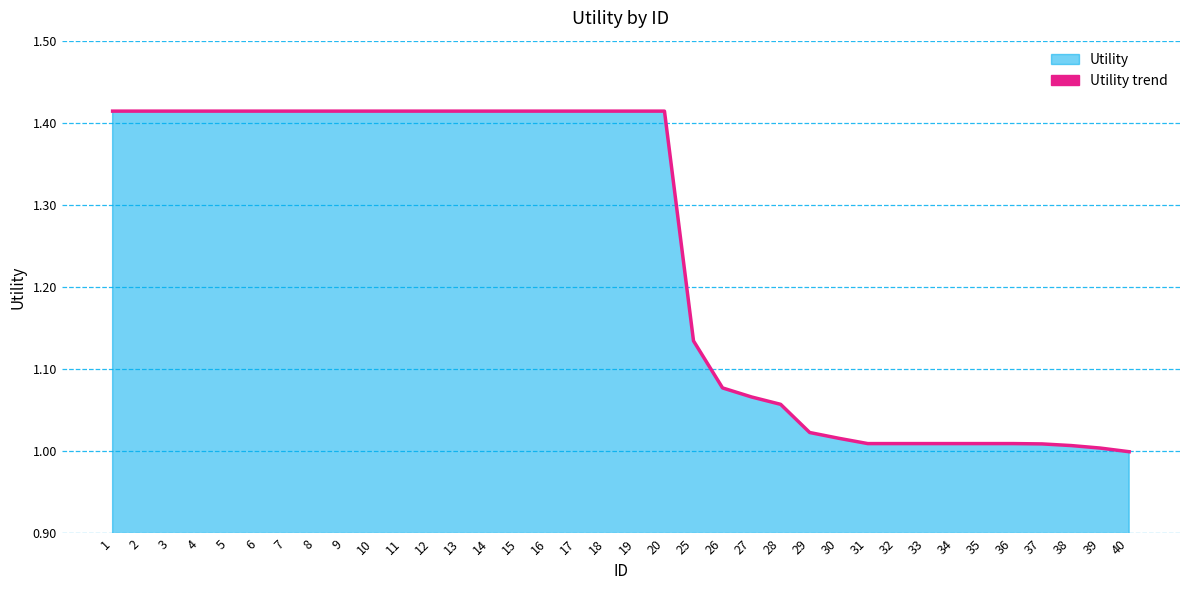

Which category has the lowest value across all series?

40